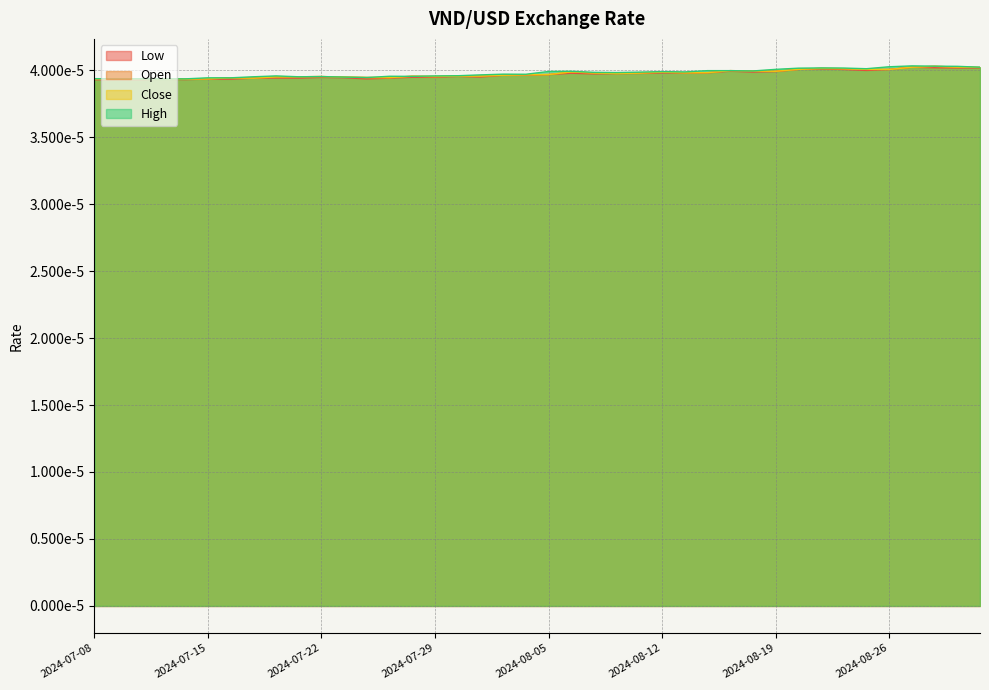

Where is Close nearest to the value 0?

2024-07-12